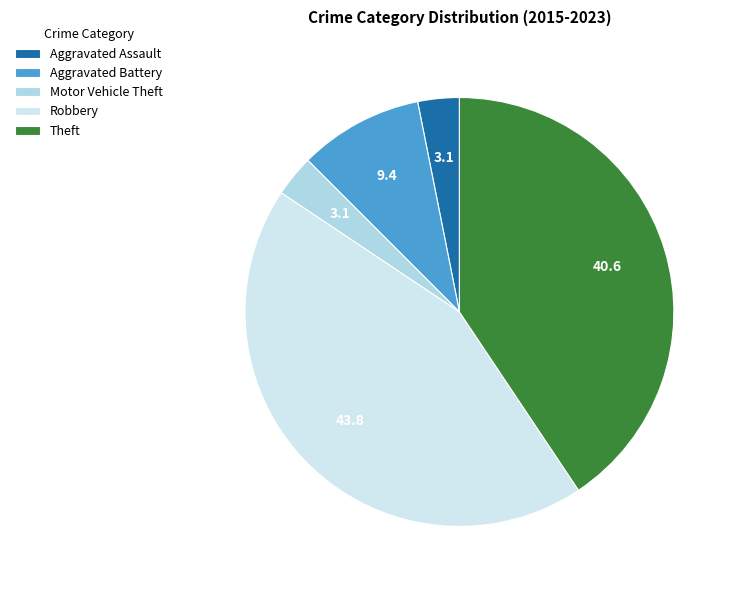

Combined, what portion of the pie is Motor Vehicle Theft and Robbery?

46.9%